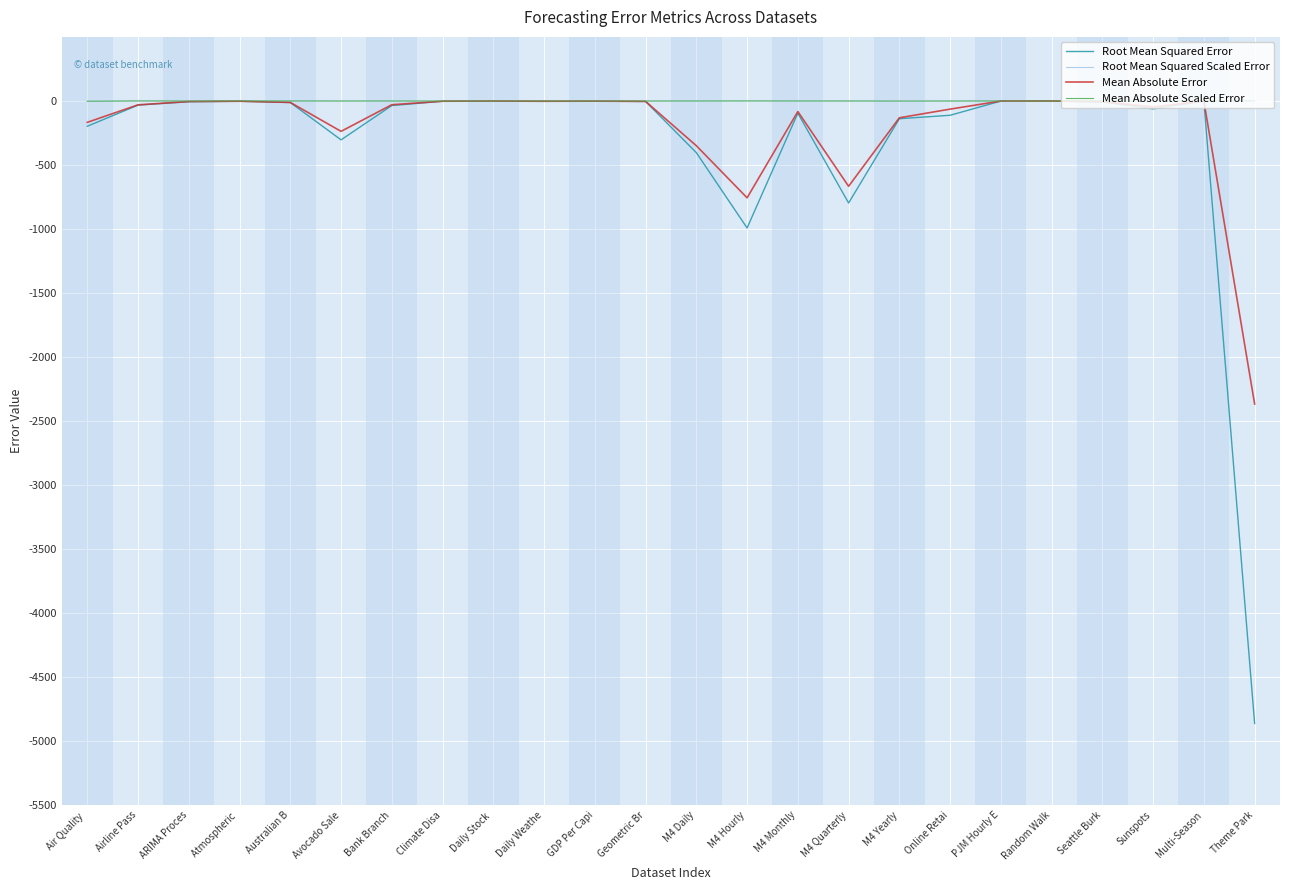

Does the chart have visible grid lines?

Yes